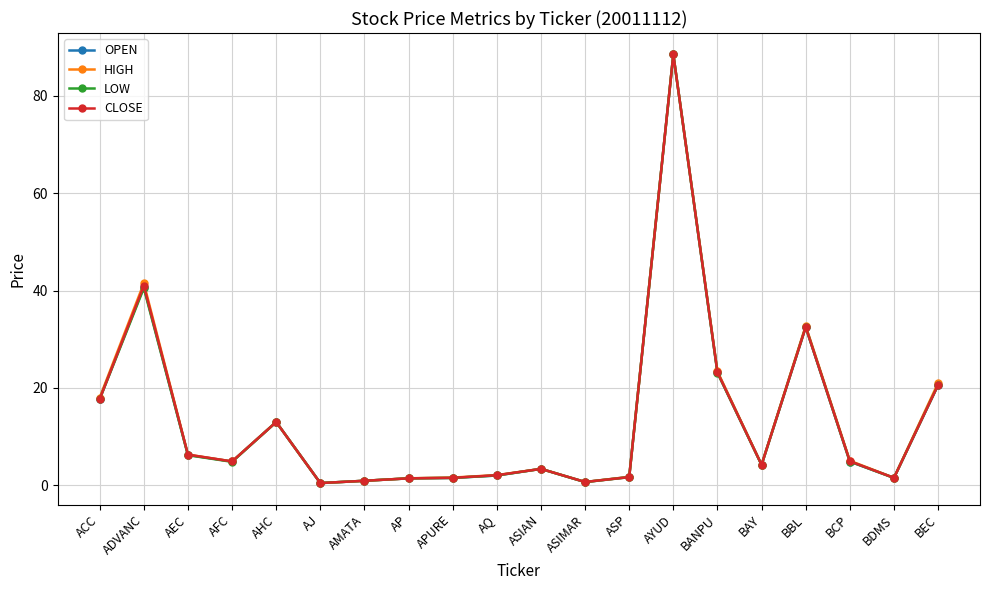

What is the lowest value of the CLOSE series?

0.5